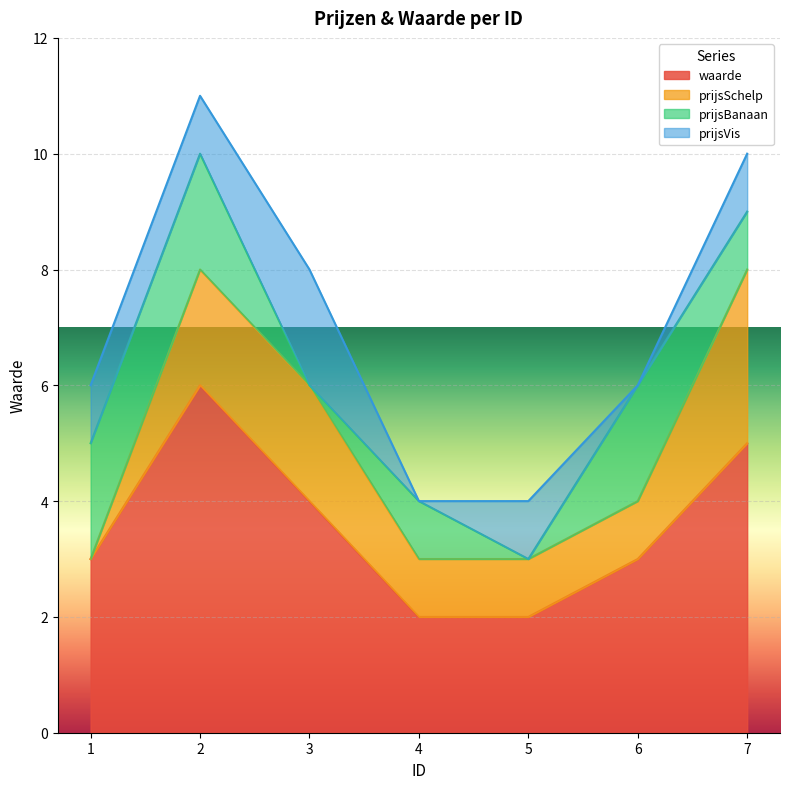

True or false: prijsBanaan has a value of 3 at 2.

False